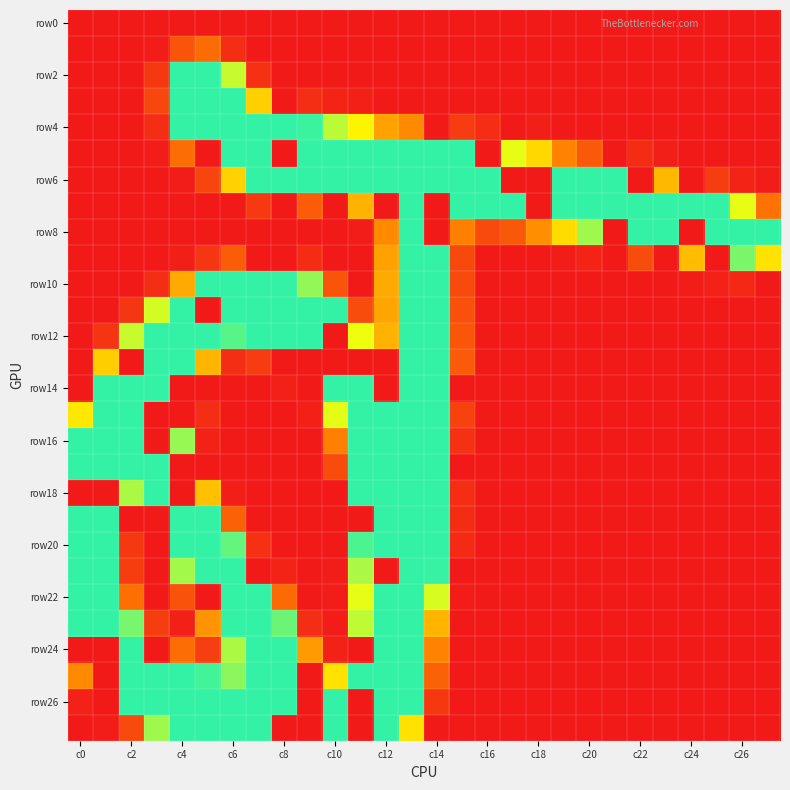

What is the maximum value shown in the chart?

255